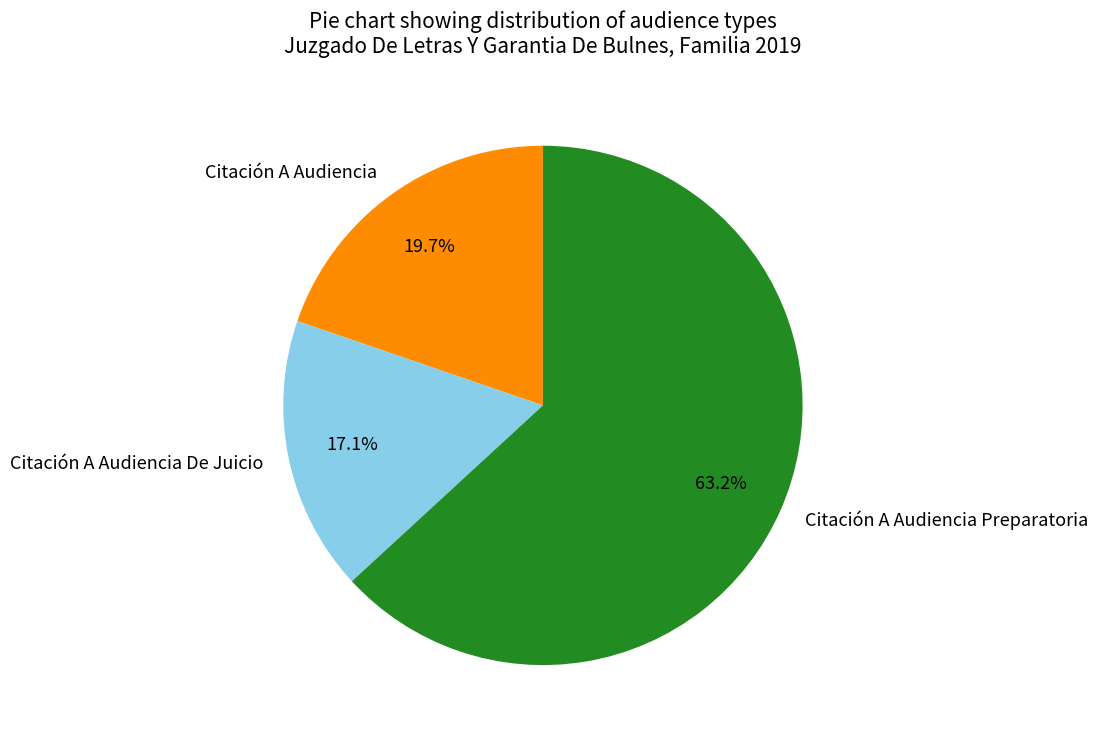

To the nearest percent, what is the average slice percentage?

33%